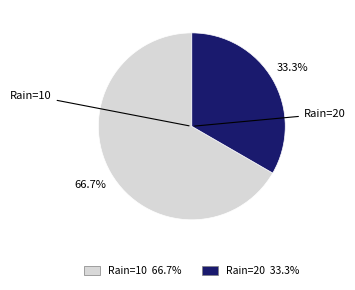

Does any single category account for the majority?

Yes